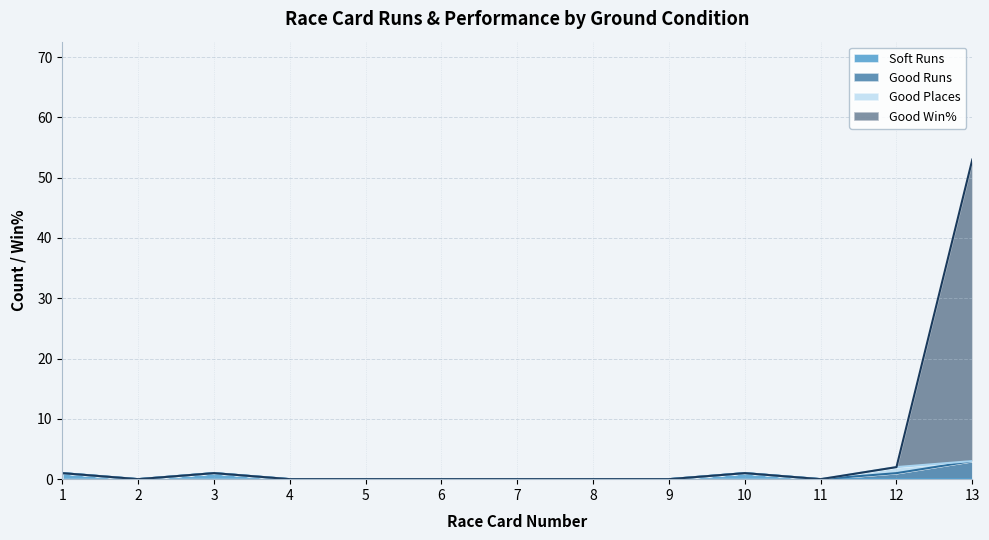

At which category does Good Win% reach its first local peak?

3